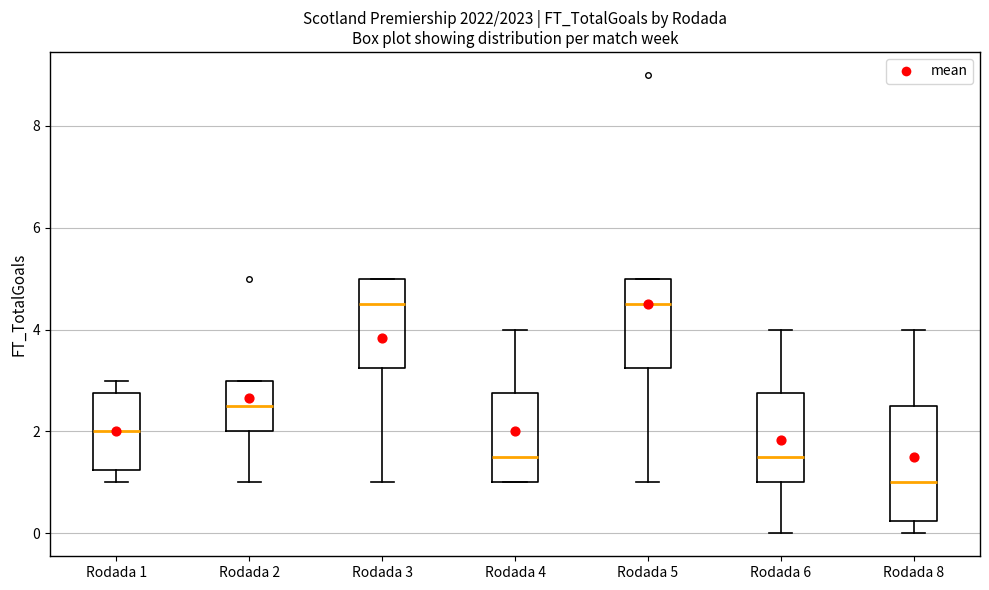

Reading left to right, read every box against the y-axis: the position of its median line, the range the box covers, and the ends of its whiskers. The values are not printed on the chart, so give them approximately, as read against the axis.

Rodada 1: median 2.0, box 1.2 to 2.8, whiskers 1.0 to 3.0
Rodada 2: median 2.6, box 2.0 to 3.0, whiskers 1.0 to 3.0
Rodada 3: median 4.6, box 3.2 to 5.0, whiskers 1.0 to 5.0
Rodada 4: median 1.6, box 1.0 to 2.8, whiskers 1.0 to 4.0
Rodada 5: median 4.6, box 3.2 to 5.0, whiskers 1.0 to 5.0
Rodada 6: median 1.6, box 1.0 to 2.8, whiskers 0.0 to 4.0
Rodada 8: median 1.0, box 0.2 to 2.6, whiskers 0.0 to 4.0